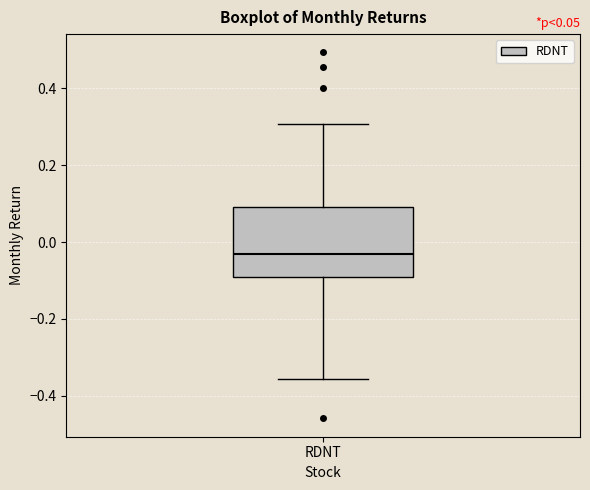

Where is the lower edge of the box for RDNT on the y-axis? The values are not printed on the chart, so give them approximately, as read against the axis.

-0.08